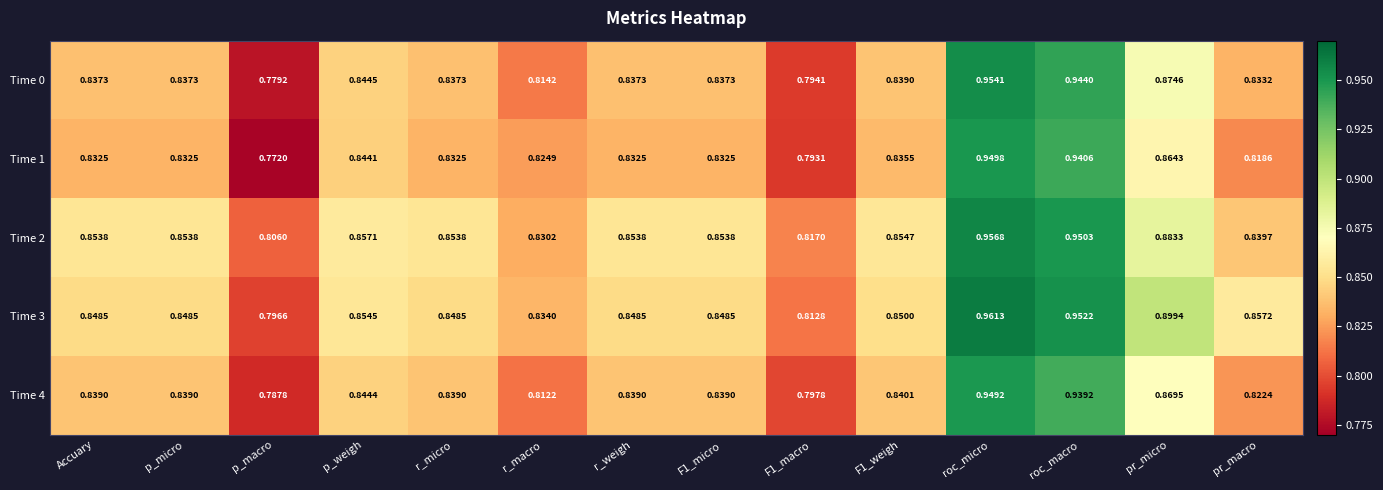

At which category is the sum across all series the highest?

roc_micro